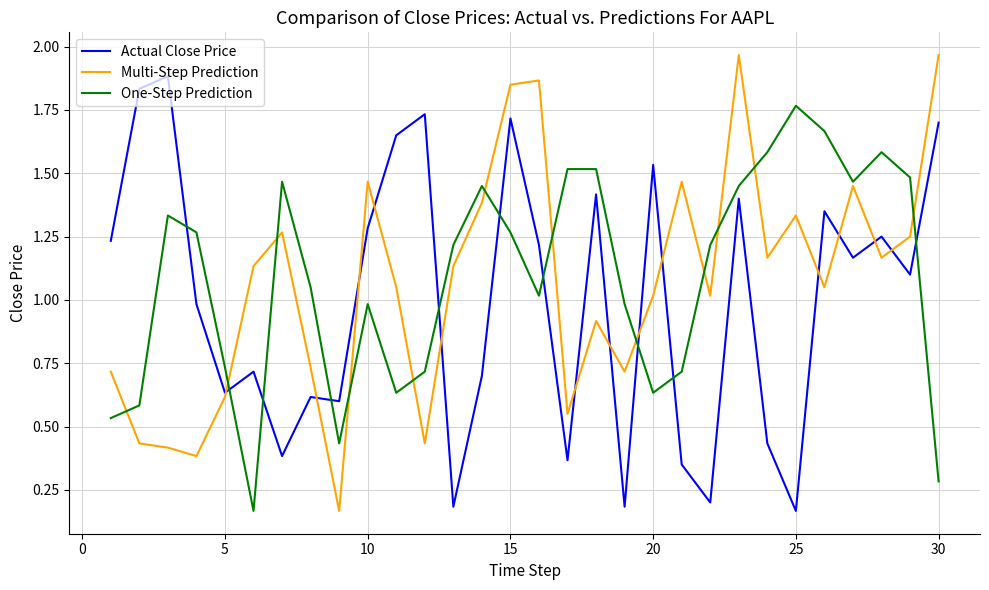

What are all the series names shown in the legend?

Actual Close Price, Multi-Step Prediction, One-Step Prediction